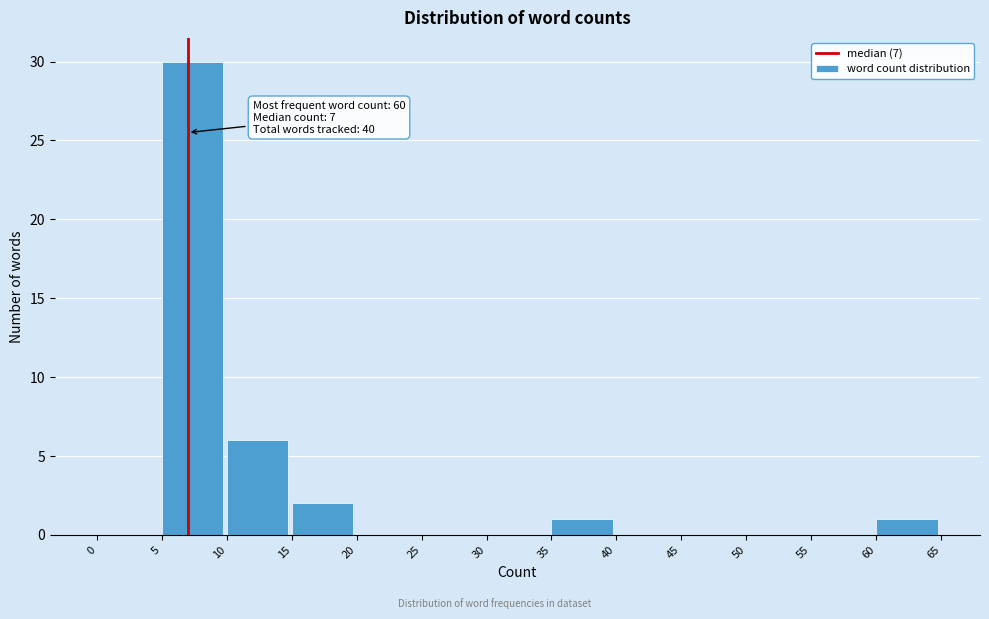

Over which range of the x-axis is the bar tallest?

5 to 10